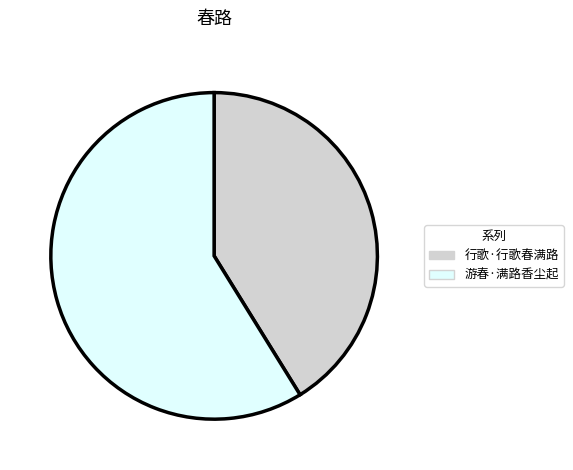

Rank the categories by value from lowest to highest.

行歌·行歌春满路, 游春·满路香尘起